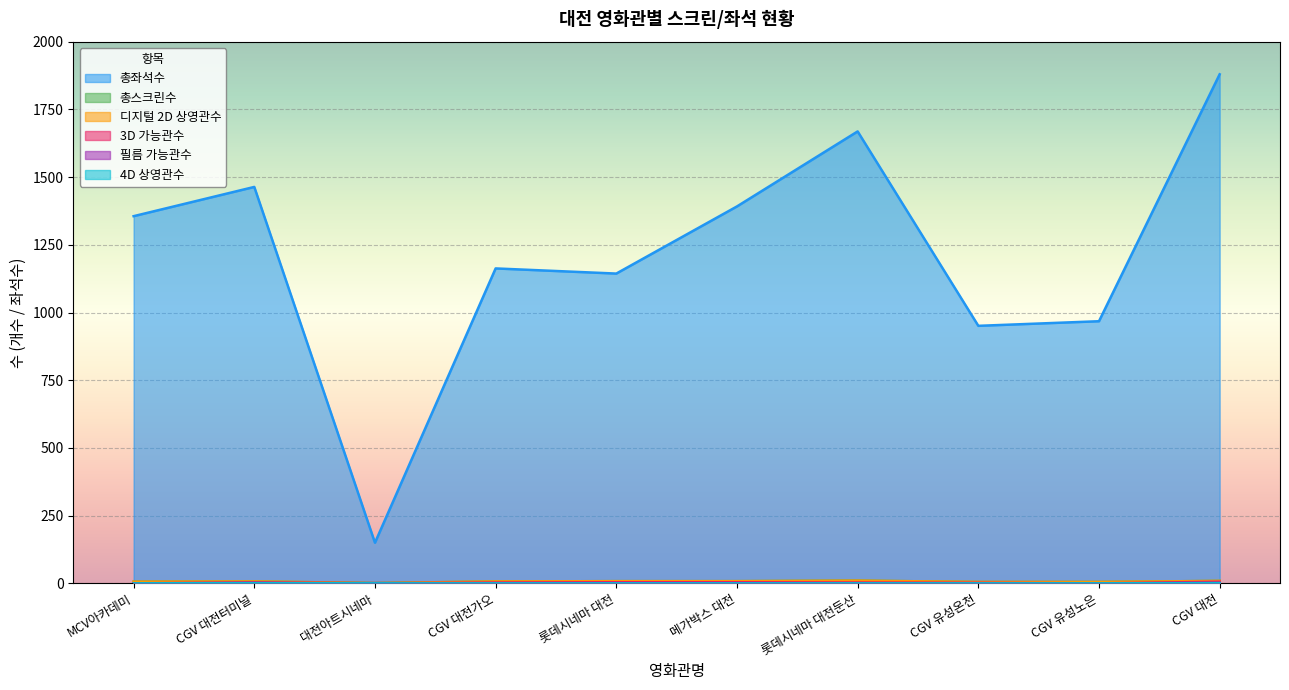

True or false: 총좌석수 and 필름 가능관수 cross at least once.

False